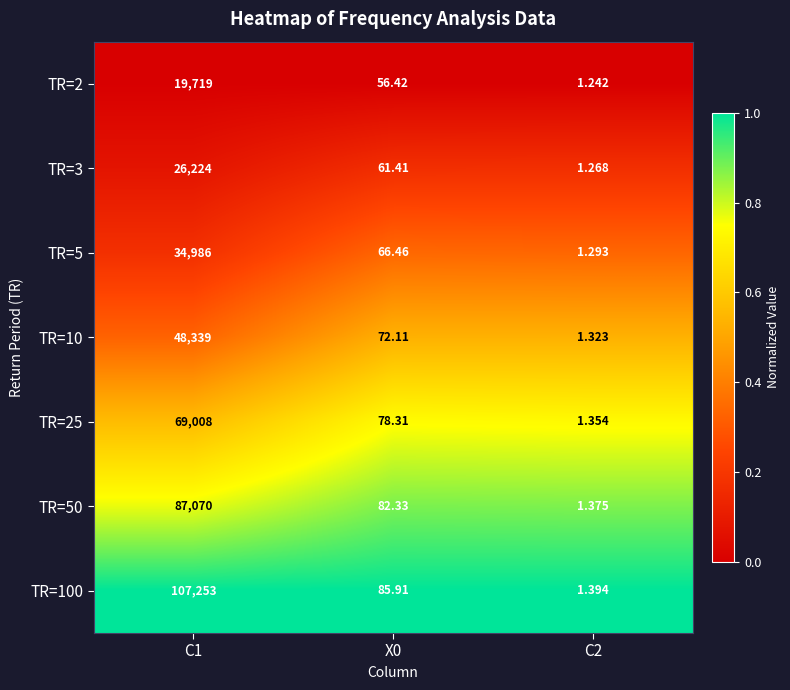

Is the value of TR=5 at X0 greater than the value of TR=10 at X0?

No